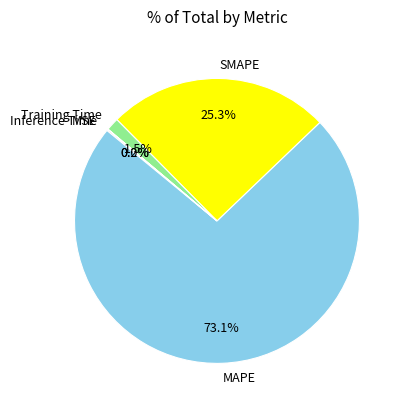

What is the ratio of the value at MAPE to the value at SMAPE?

2.9